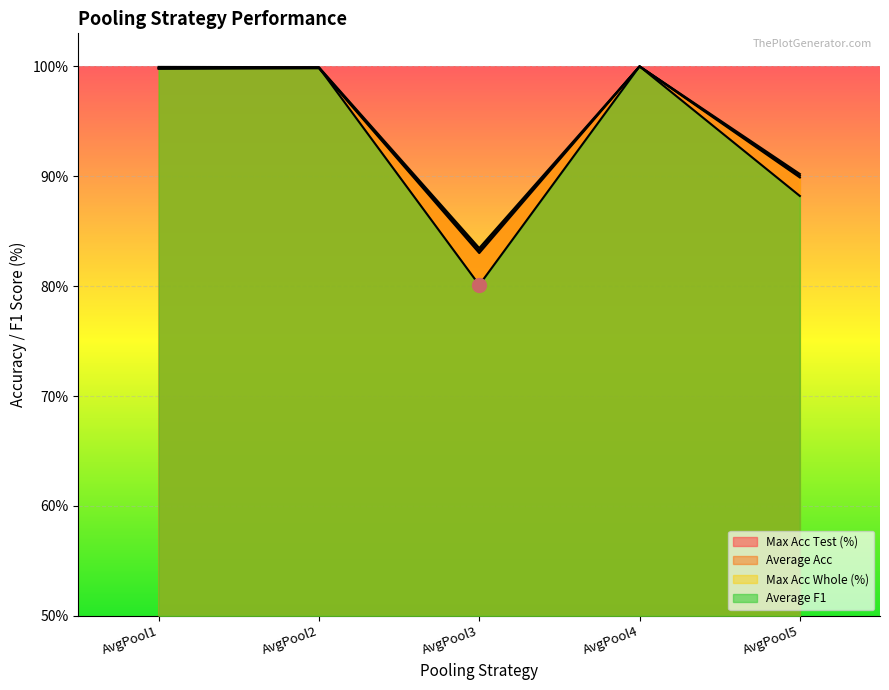

Which series has the largest total across all categories?

Max Acc Whole (%)